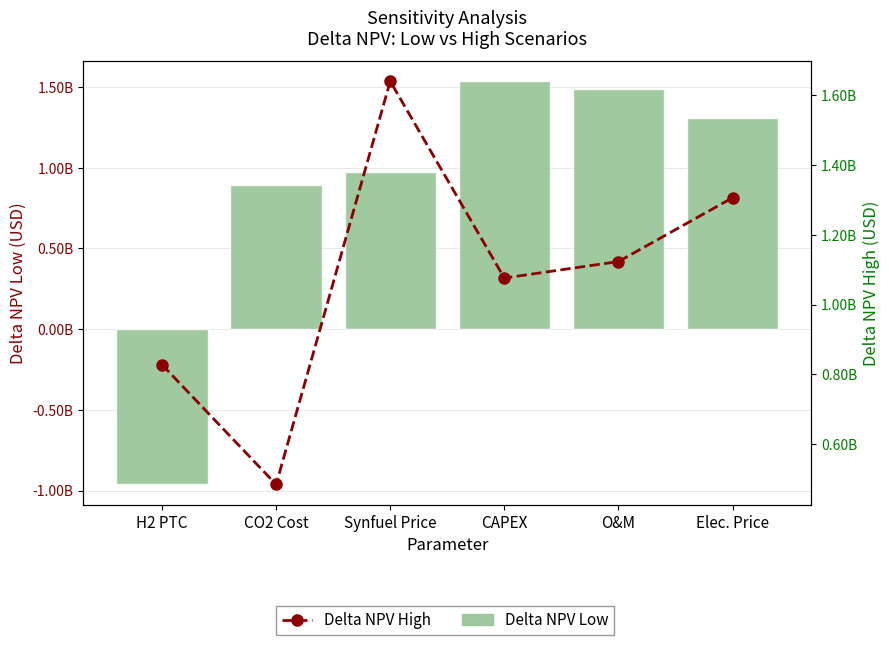

What is the value of the Delta NPV High bar at the 1st from the left?

827867987.1